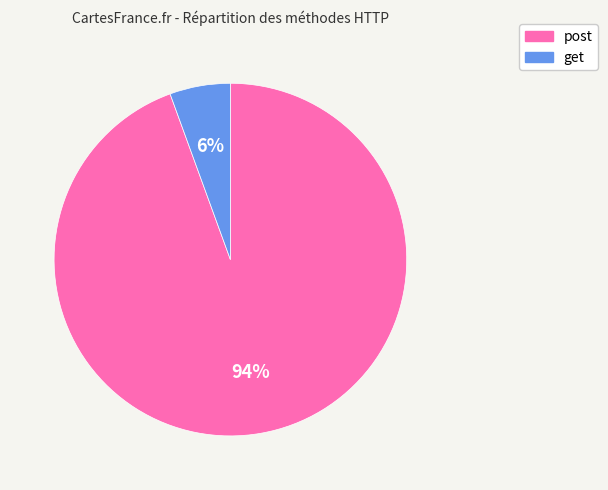

To the nearest percent, what is the combined percentage of post and get?

100%